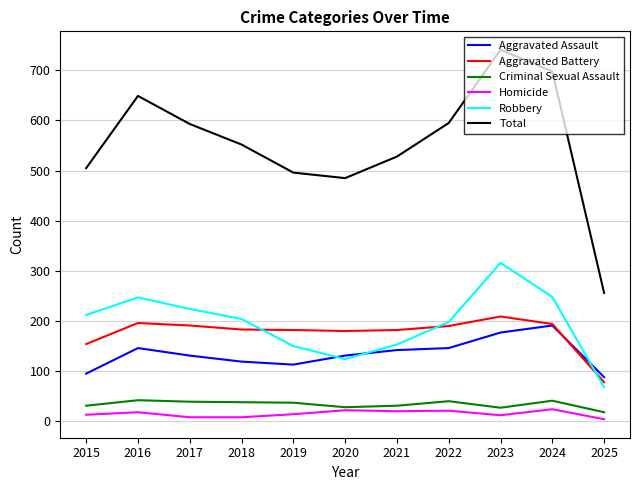

True or false: Robbery has a value of 179 at 2023.

False